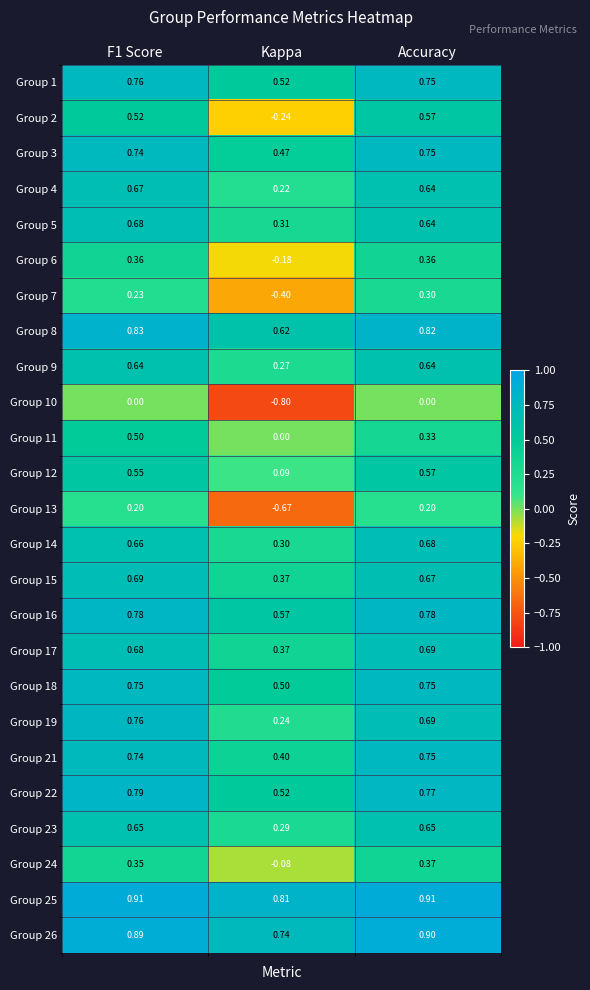

Which category has the lowest value in the Group 23 series?

Kappa